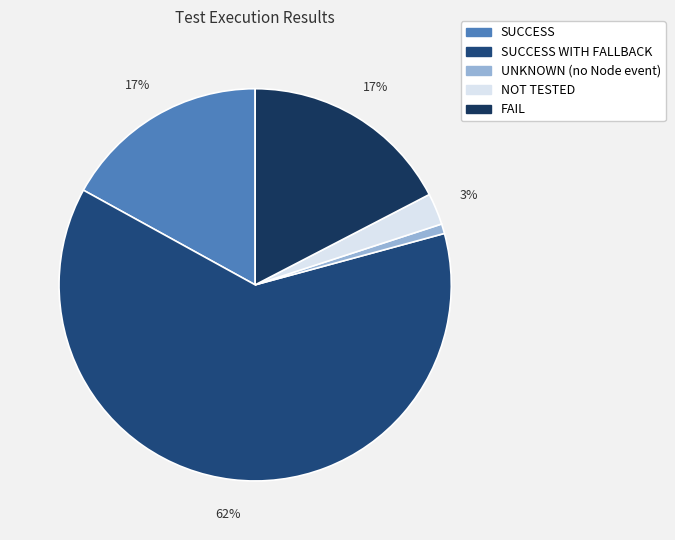

Is the sum of SUCCESS and FAIL greater than half?

No